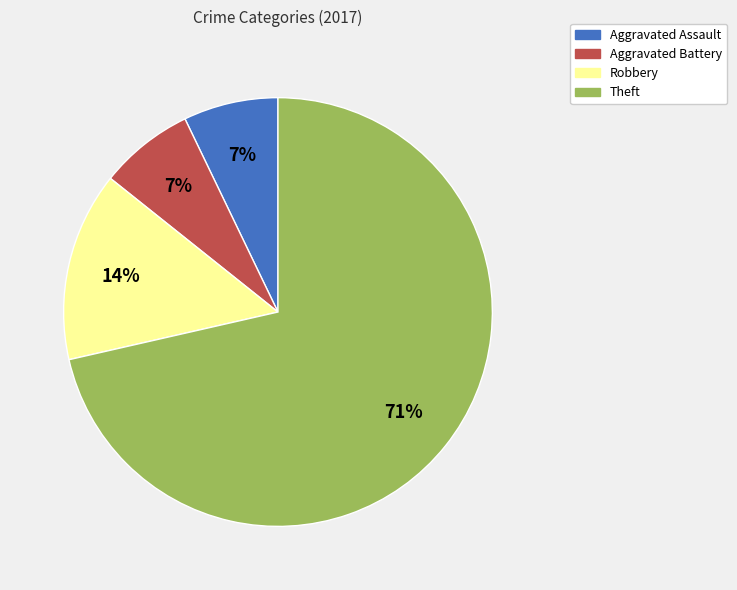

Which category has the biggest portion of the pie?

Theft